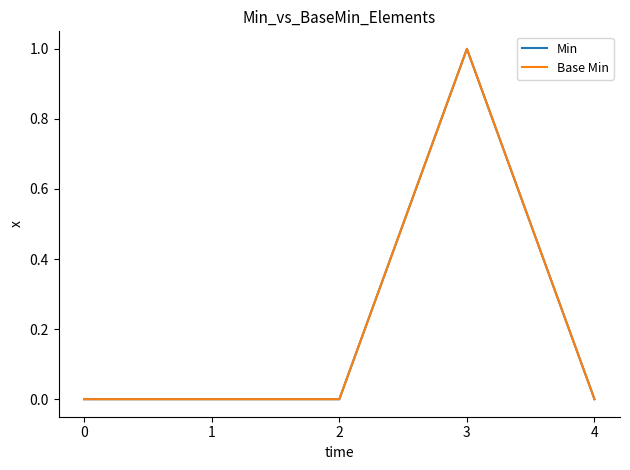

Rank the series at 0 from highest to lowest value.

Min, Base Min